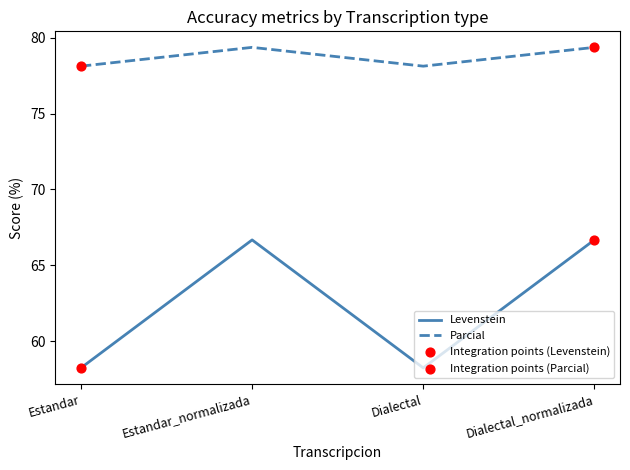

At how many categories does at least one series exceed 70?

4